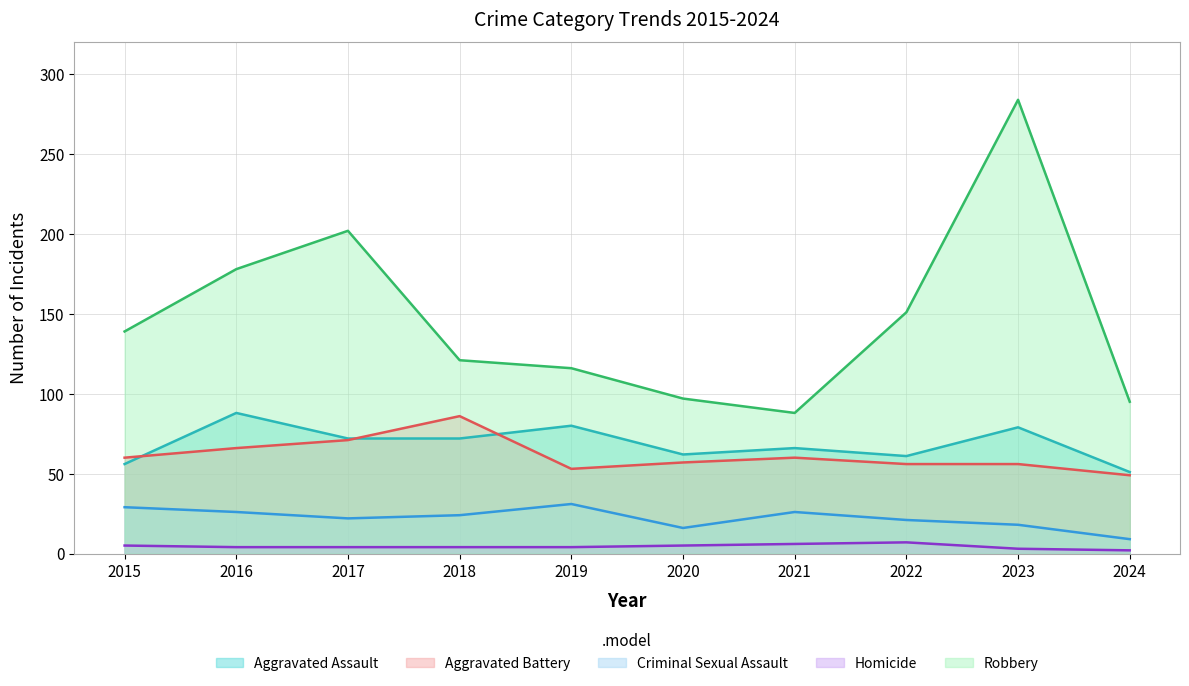

How many lines are shown in the chart?

5